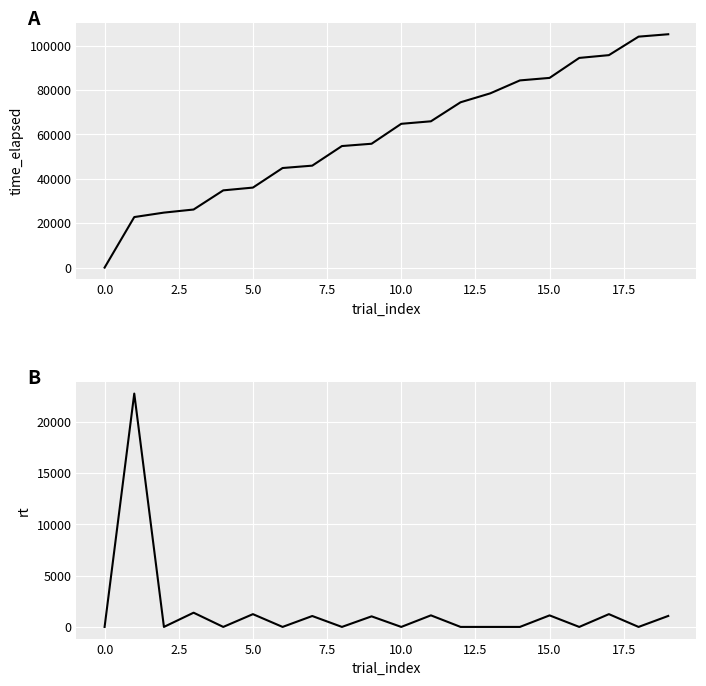

Is it true that time_elapsed equals 12322 at 2.5?

False